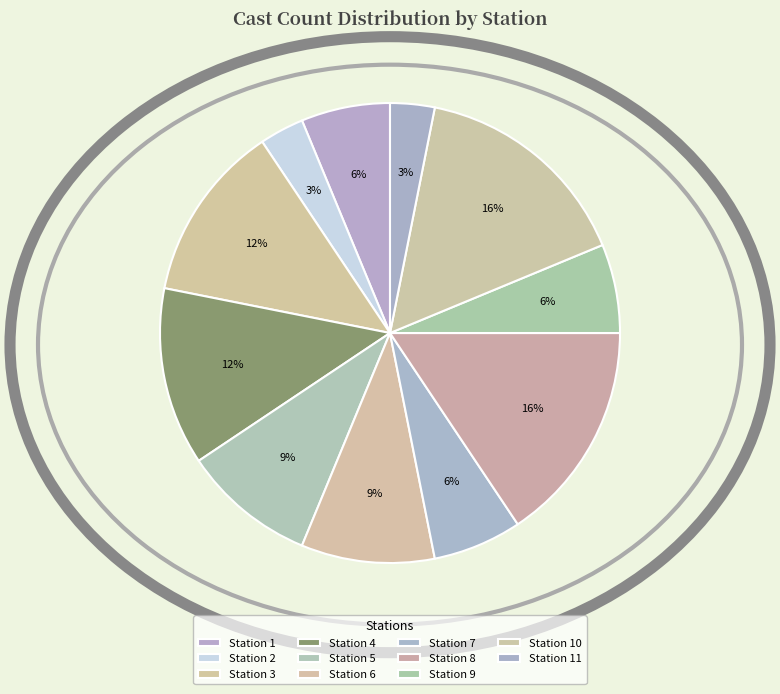

Is there any slice that represents more than half of the pie?

No